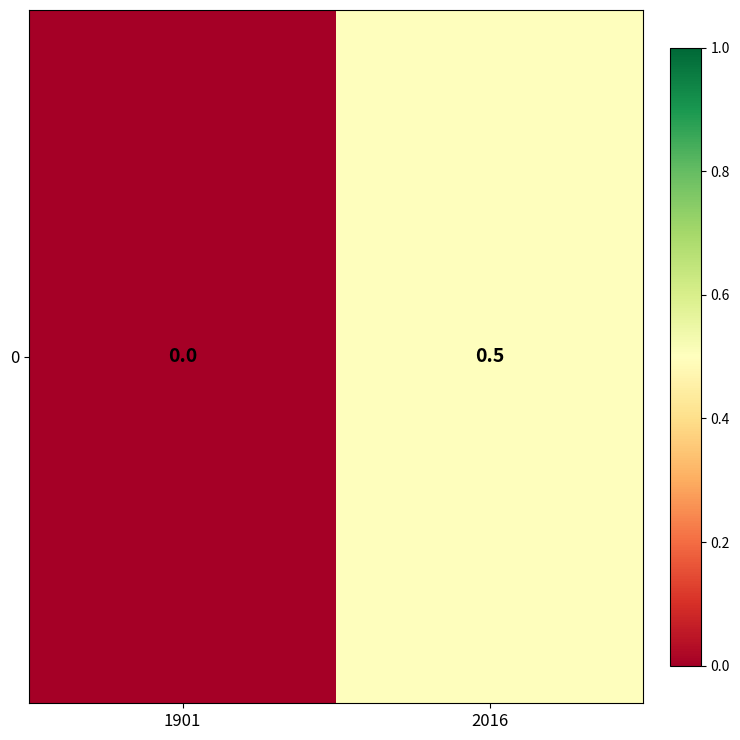

The value at 2016 is 0.5. True or false?

True